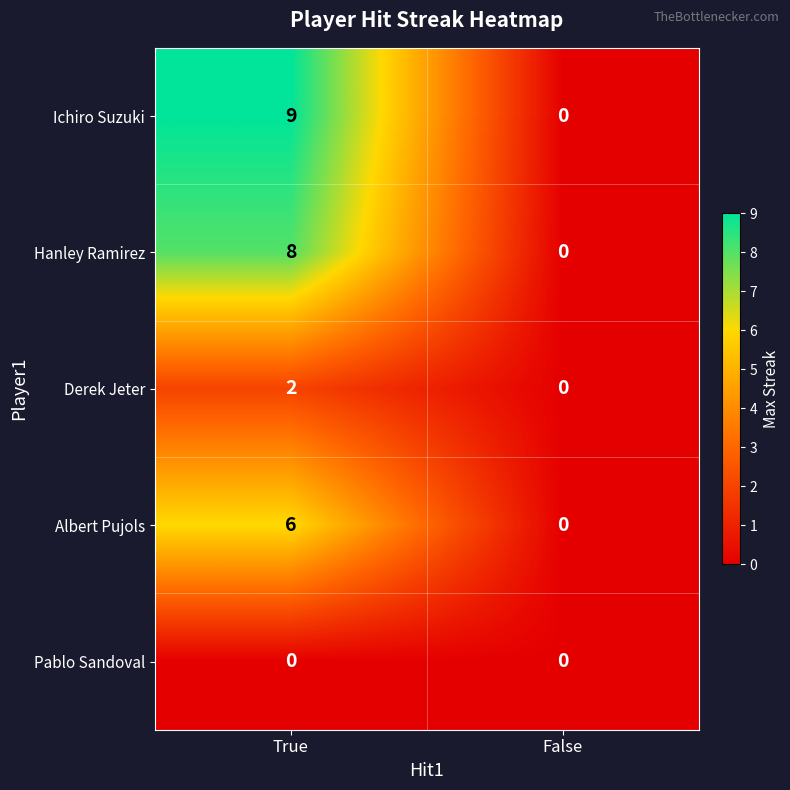

True or false: Pablo Sandoval has a value of 0 at True.

True